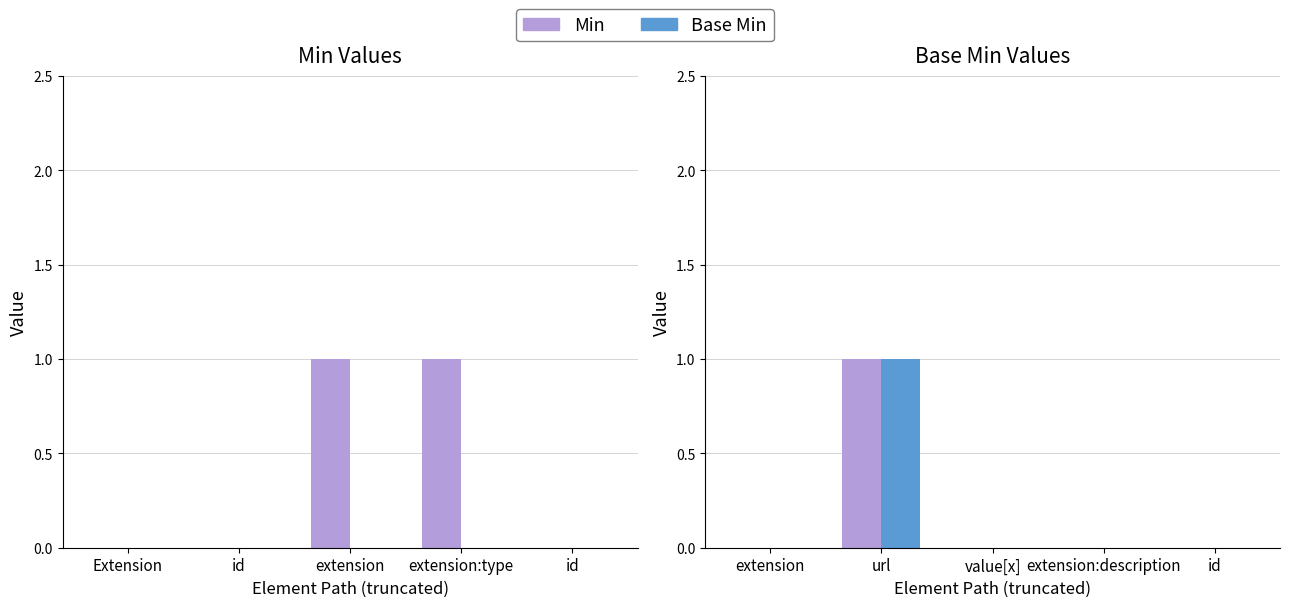

Which series has the largest range (max minus min)?

Min